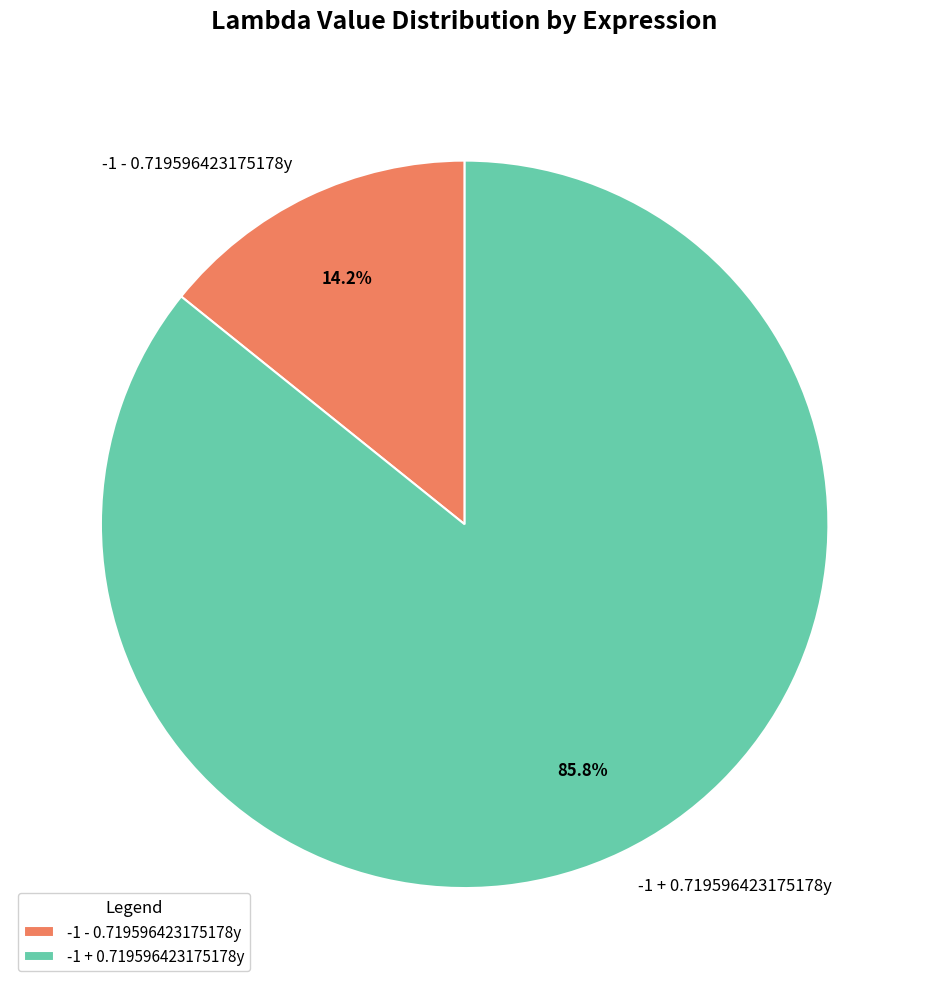

Count the number of slices in the pie.

2